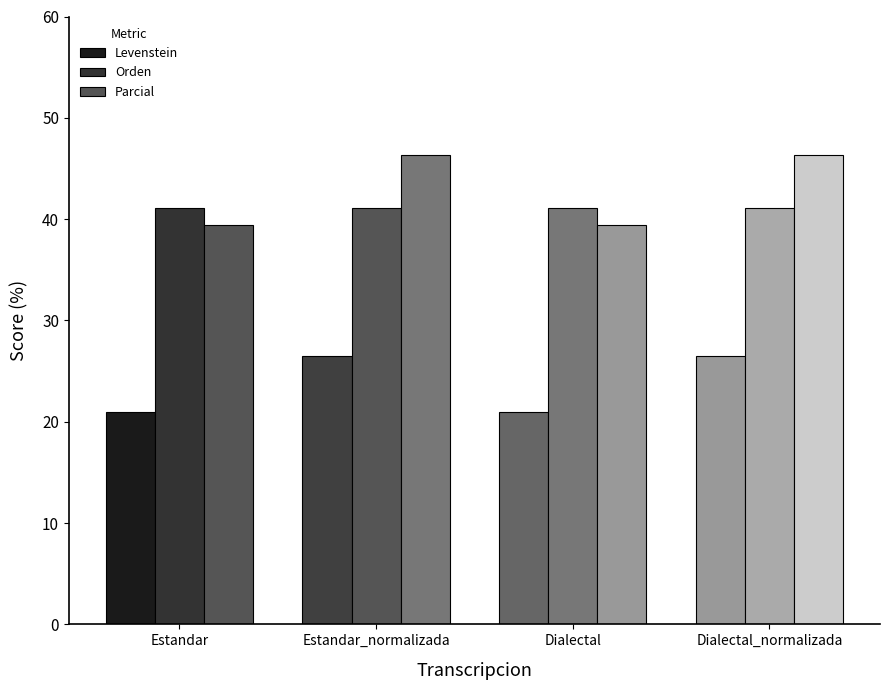

Which series has the largest total across all categories?

Parcial